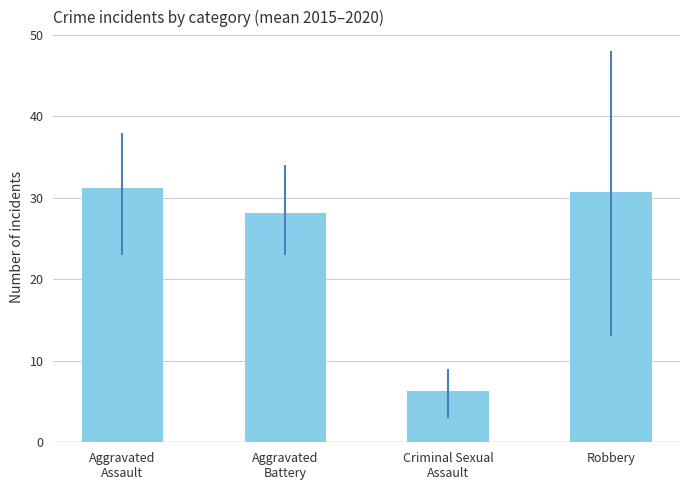

At which category does the chart reach its minimum across all series?

Criminal Sexual
Assault